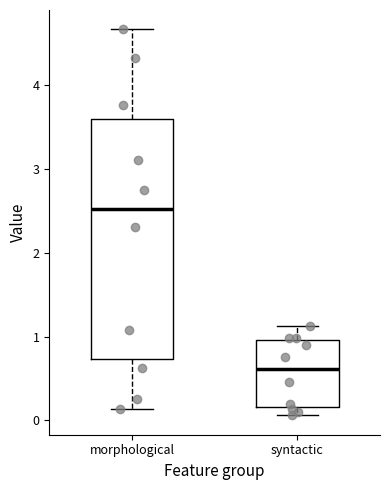

Reading left to right, read every box against the y-axis: the position of its median line, the range the box covers, and the ends of its whiskers. The values are not printed on the chart, so give them approximately, as read against the axis.

morphological: median 2.5, box 0.7 to 3.6, whiskers 0.1 to 4.7
syntactic: median 0.6, box 0.2 to 1.0, whiskers 0.1 to 1.1